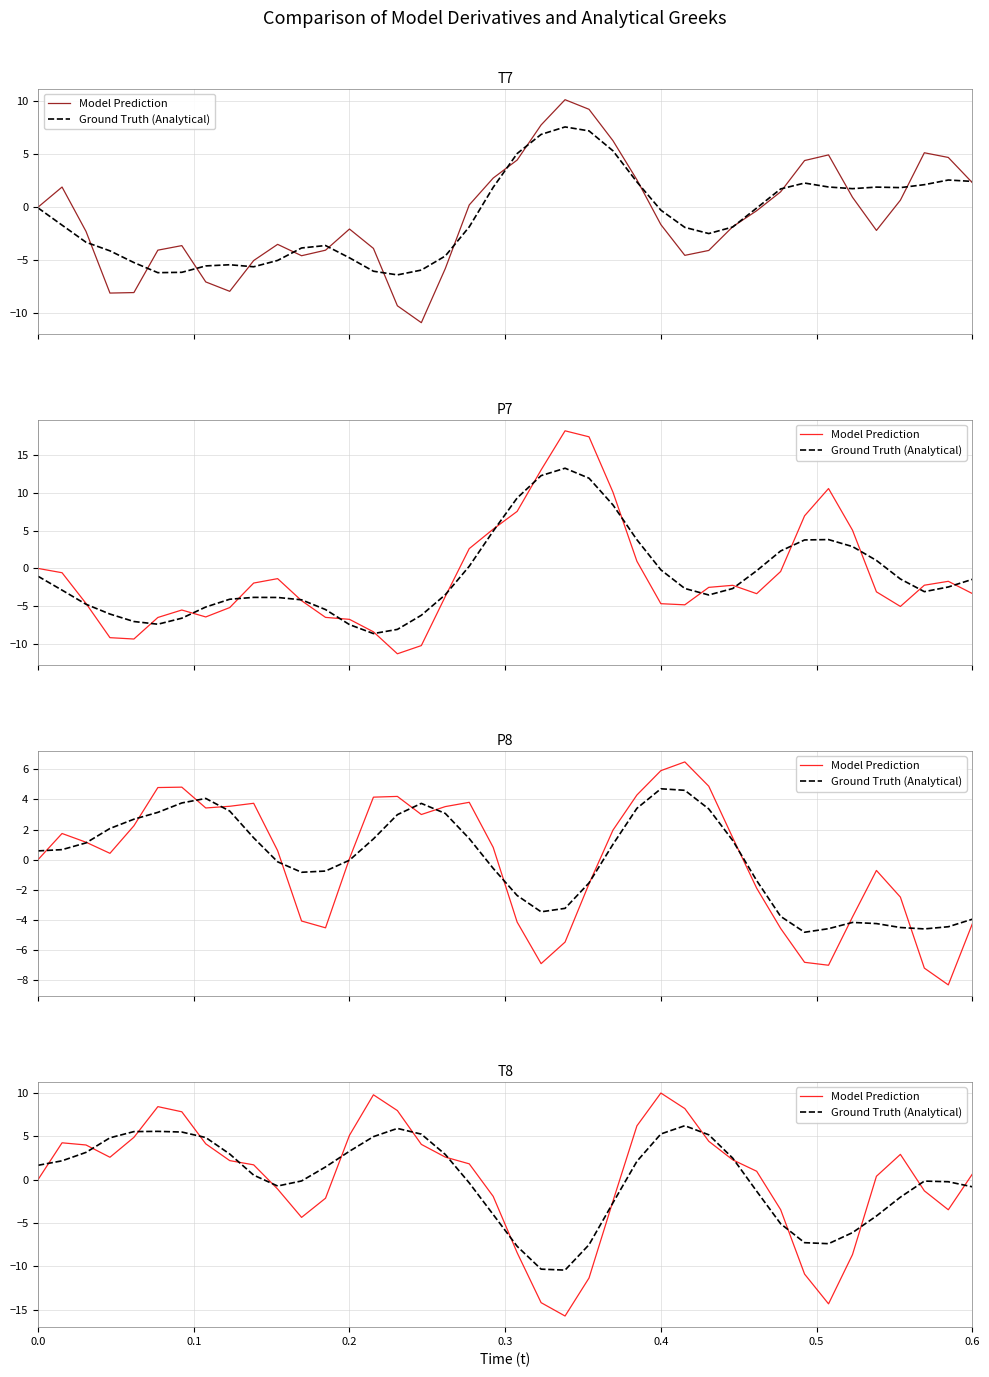

At which category does Model Prediction reach its first local peak?

0.1